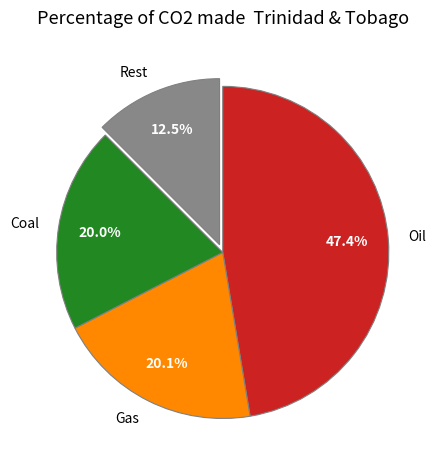

What portion of the pie excludes Oil?

52.6%